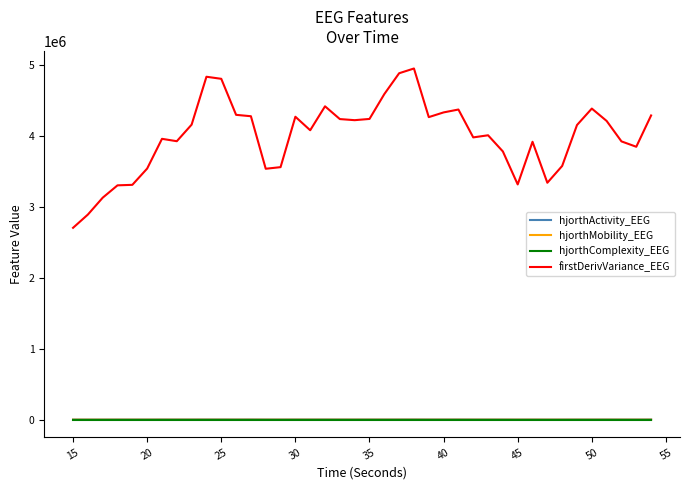

Which series has the largest total across all categories?

firstDerivVariance_EEG